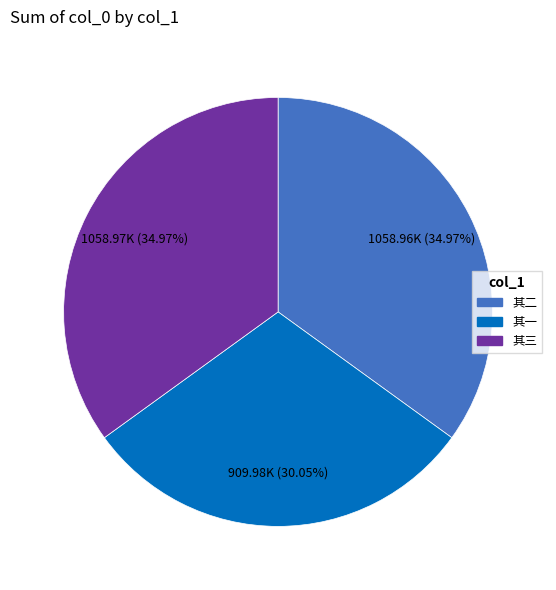

Is there any slice that represents more than half of the pie?

No